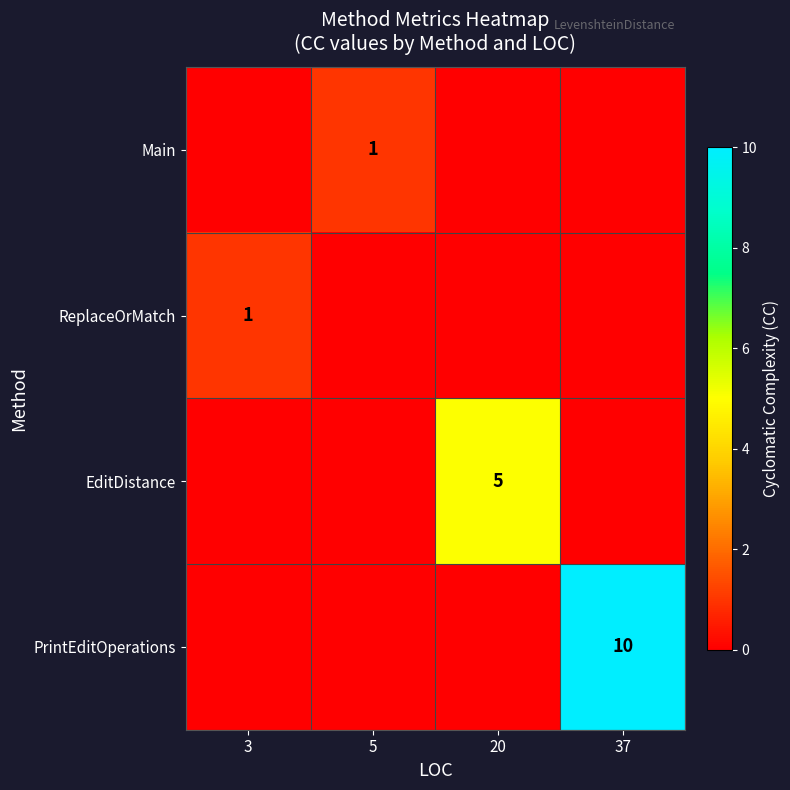

Is the value of EditDistance at 20 greater than the value of Main at 5?

Yes